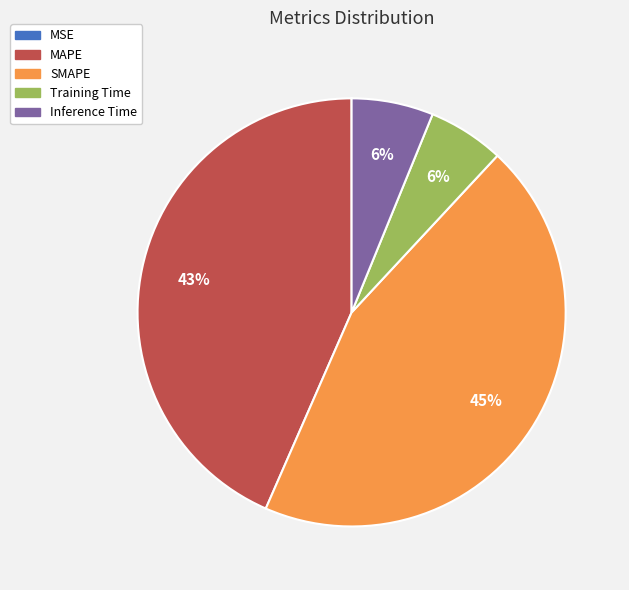

Is it true that Training Time is 6% of the pie?

True